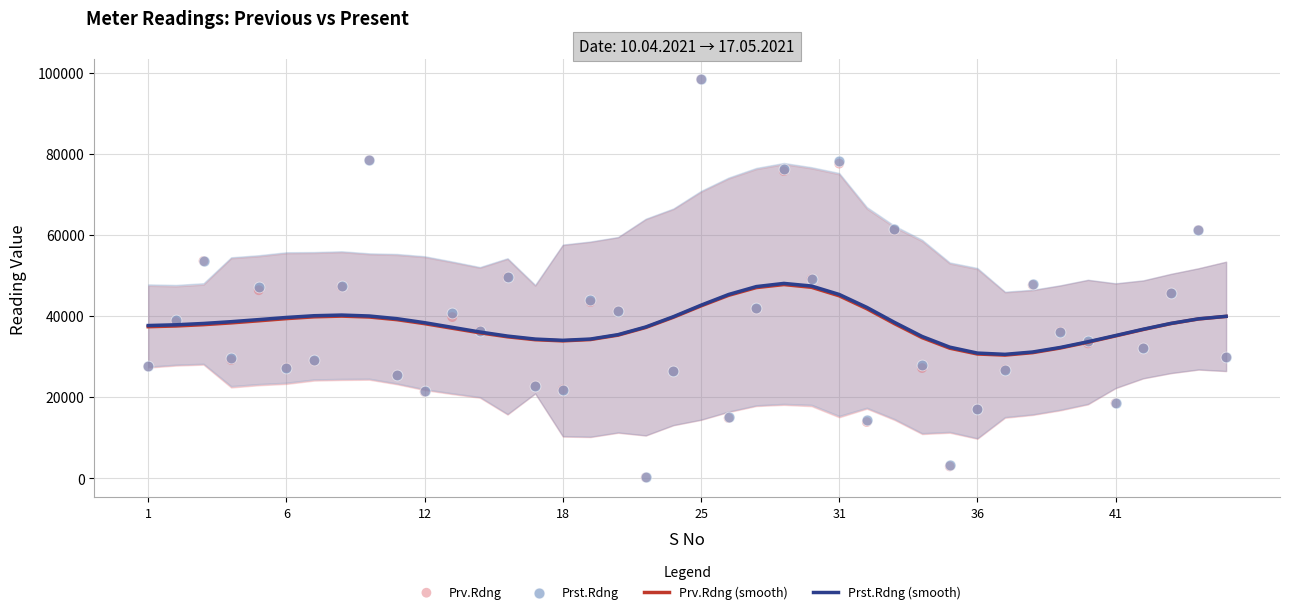

What is the highest value of the Prv.Rdng (smooth) series?

47735.4